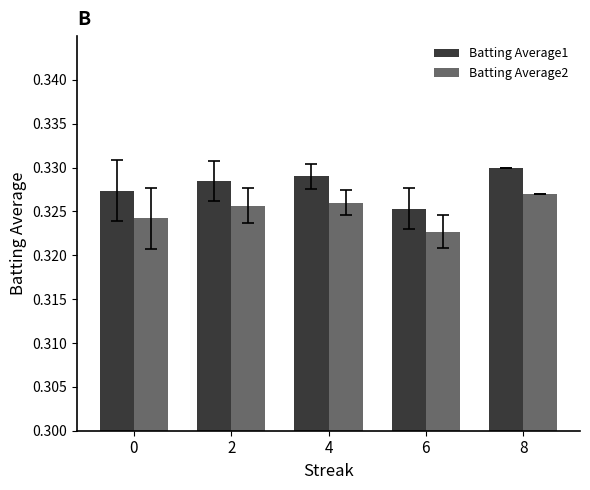

Rank the series by their average value, from highest to lowest.

Batting Average1, Batting Average2